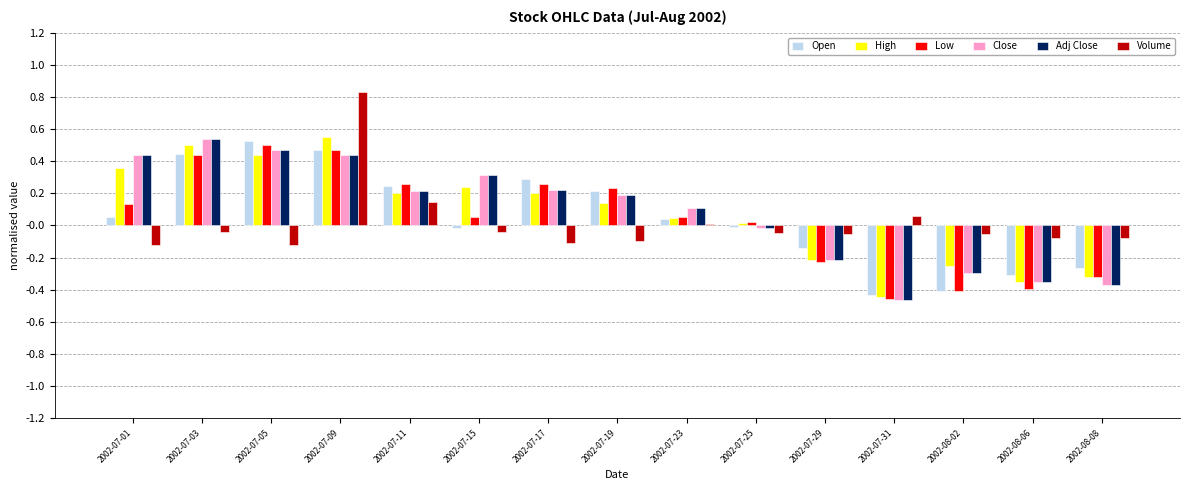

The Adj Close series shows 0.1 at 2002-07-05. True or false?

False